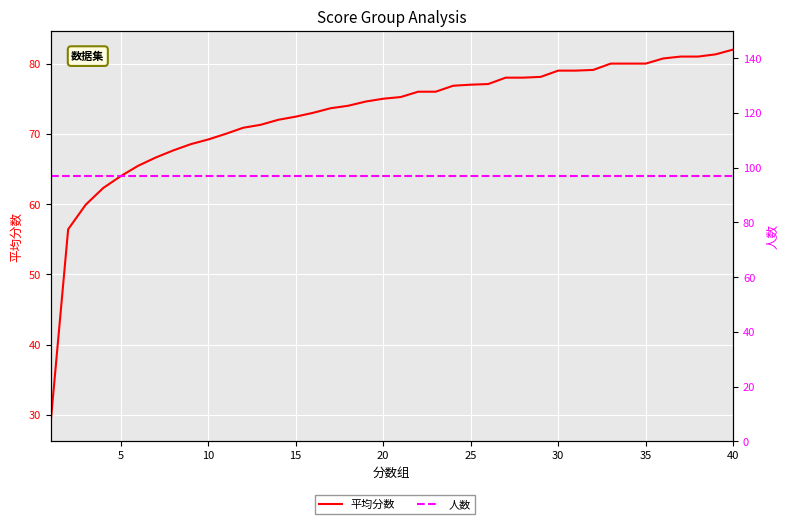

Reading left to right, what are all the values shown in this chart?

平均分数: 28.9	56.4	59.9	62.3	64.0	65.5	66.6	67.6	68.5	69.2	70.0	70.9	71.3	72.0	72.5	73.0	73.7	74.0	74.6	75.0	75.2	76.0	76.0	76.8	77.0	77.1	78.0	78.0	78.1	79.0	79.0	79.1	80.0	80.0	80.0	80.7	81.0	81.0	81.3	82.0
人数: 97.0	97.0	97.0	97.0	97.0	97.0	97.0	97.0	97.0	97.0	97.0	97.0	97.0	97.0	97.0	97.0	97.0	97.0	97.0	97.0	97.0	97.0	97.0	97.0	97.0	97.0	97.0	97.0	97.0	97.0	97.0	97.0	97.0	97.0	97.0	97.0	97.0	97.0	97.0	97.0